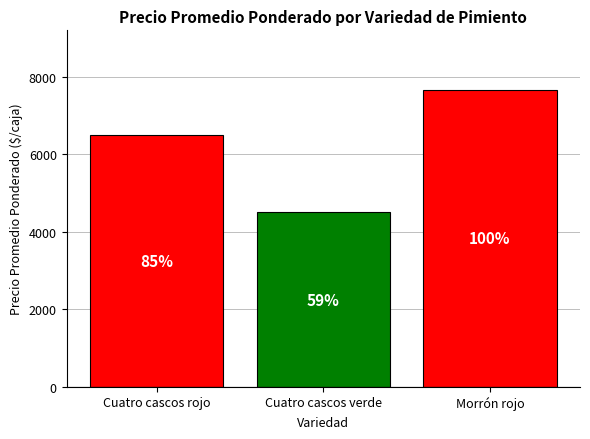

What is the label of the 2nd bar from the left?

Cuatro cascos verde